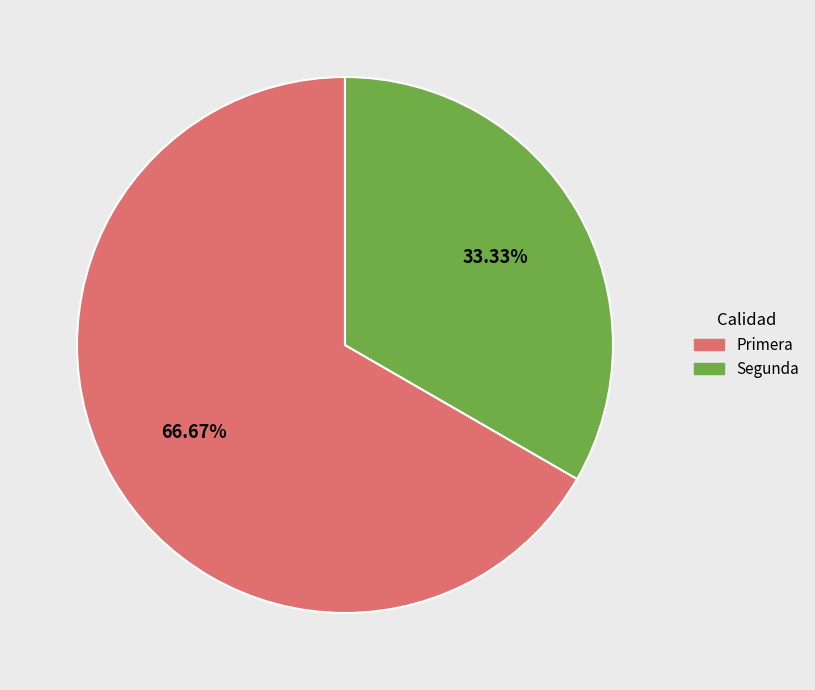

How many slices are in this pie chart?

2